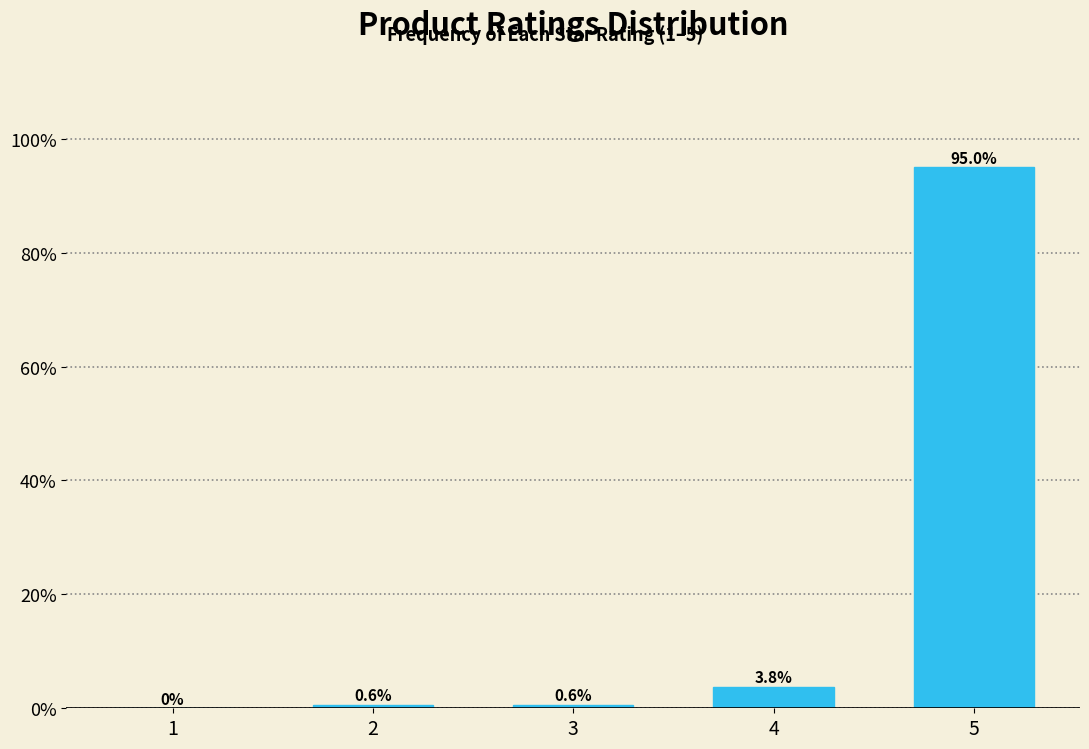

Reading right to left, extract all data points from this chart.

5=95.0	4=3.8	3=0.6	2=0.6	1=0.0